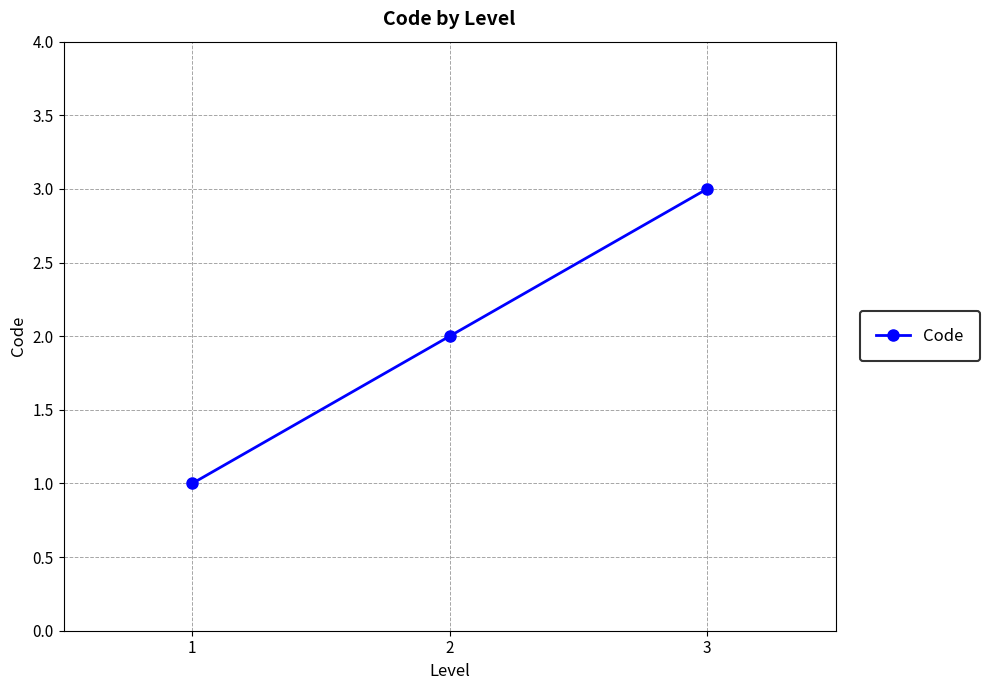

How many lines are shown in the chart?

1